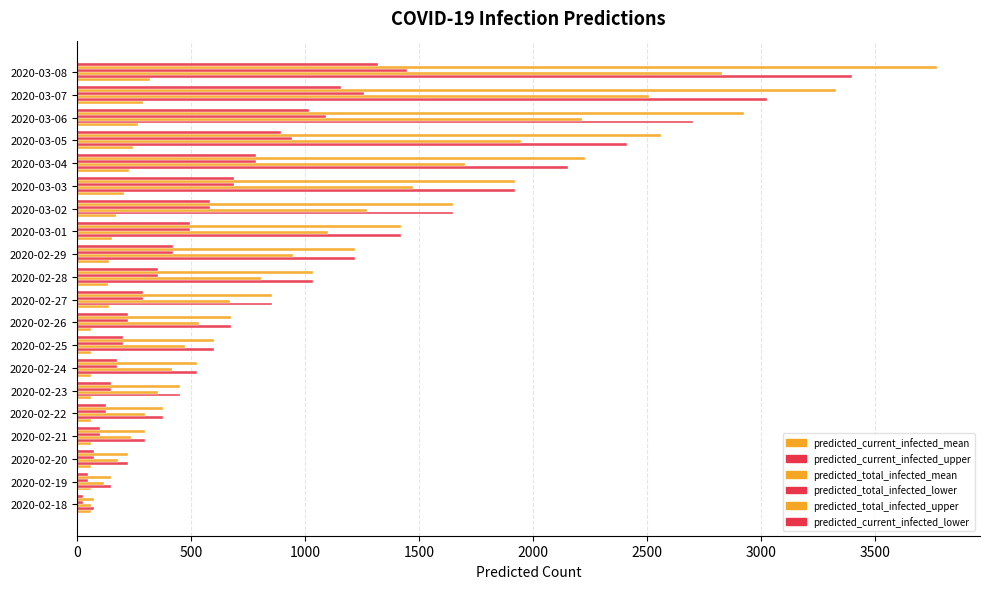

How many data points in predicted_current_infected_lower are less than 354?

10